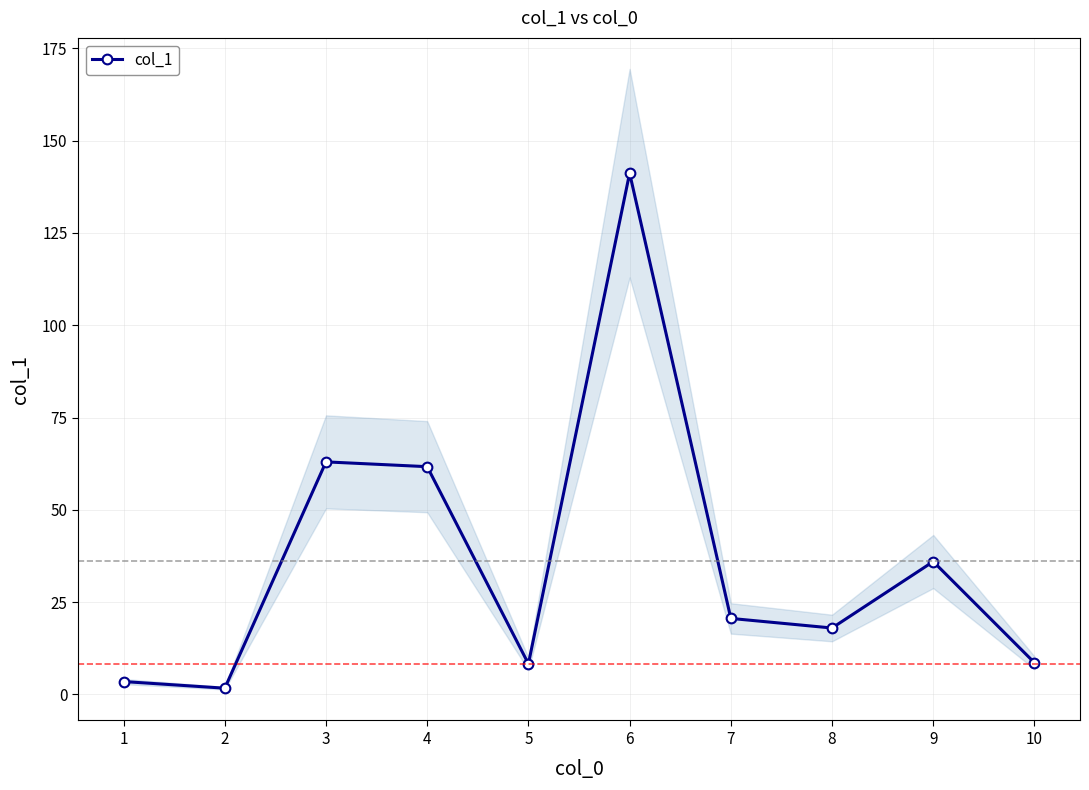

At which category does the data reach its first local peak?

3